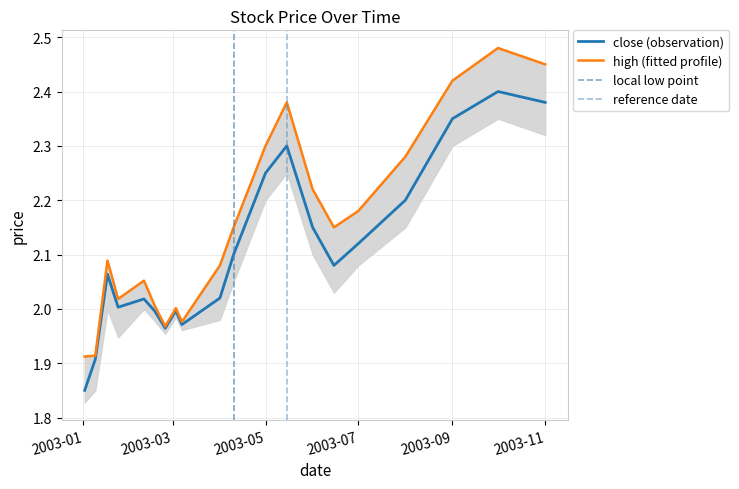

What is the smallest value displayed?

1.9